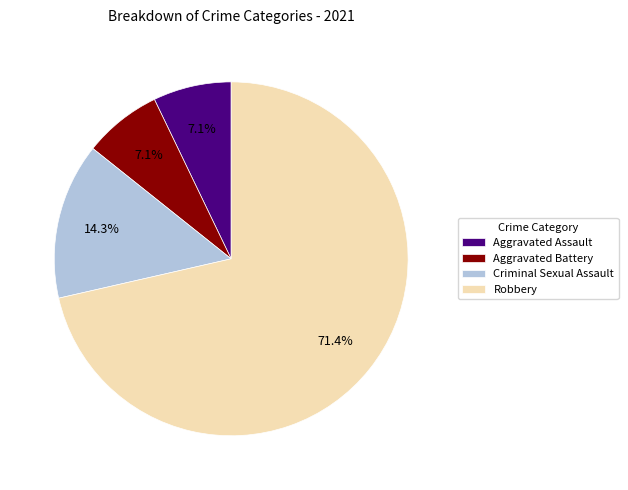

The Criminal Sexual Assault slice represents 27% of the pie. True or false?

False